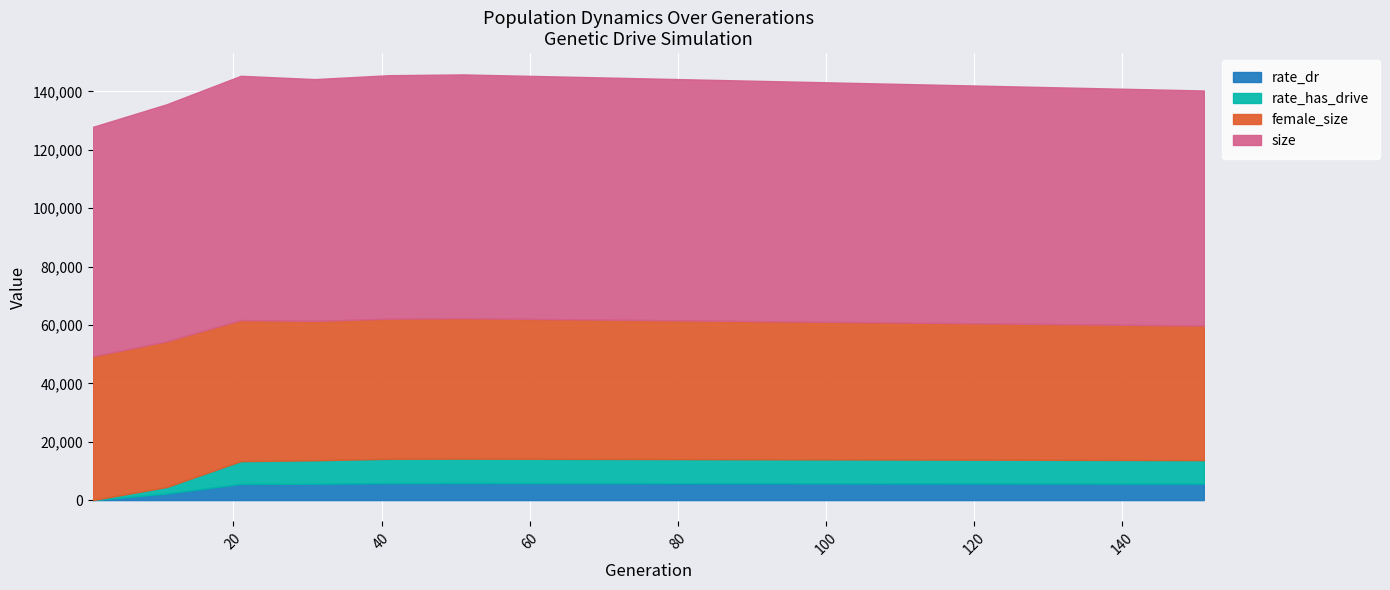

Where is female_size nearest to the value 48005?

41